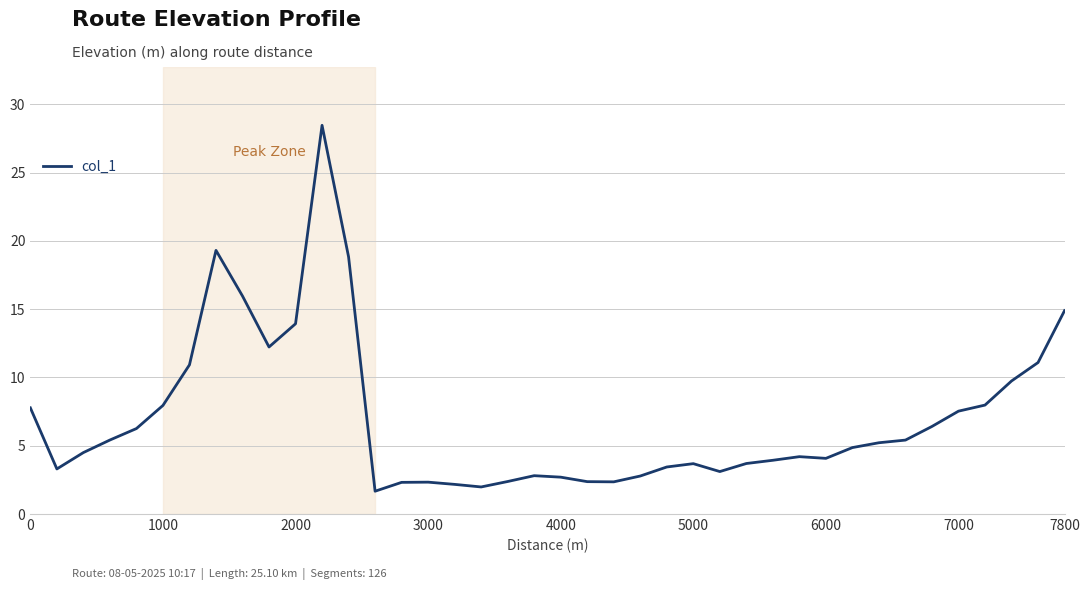

What is the average value?

7.0